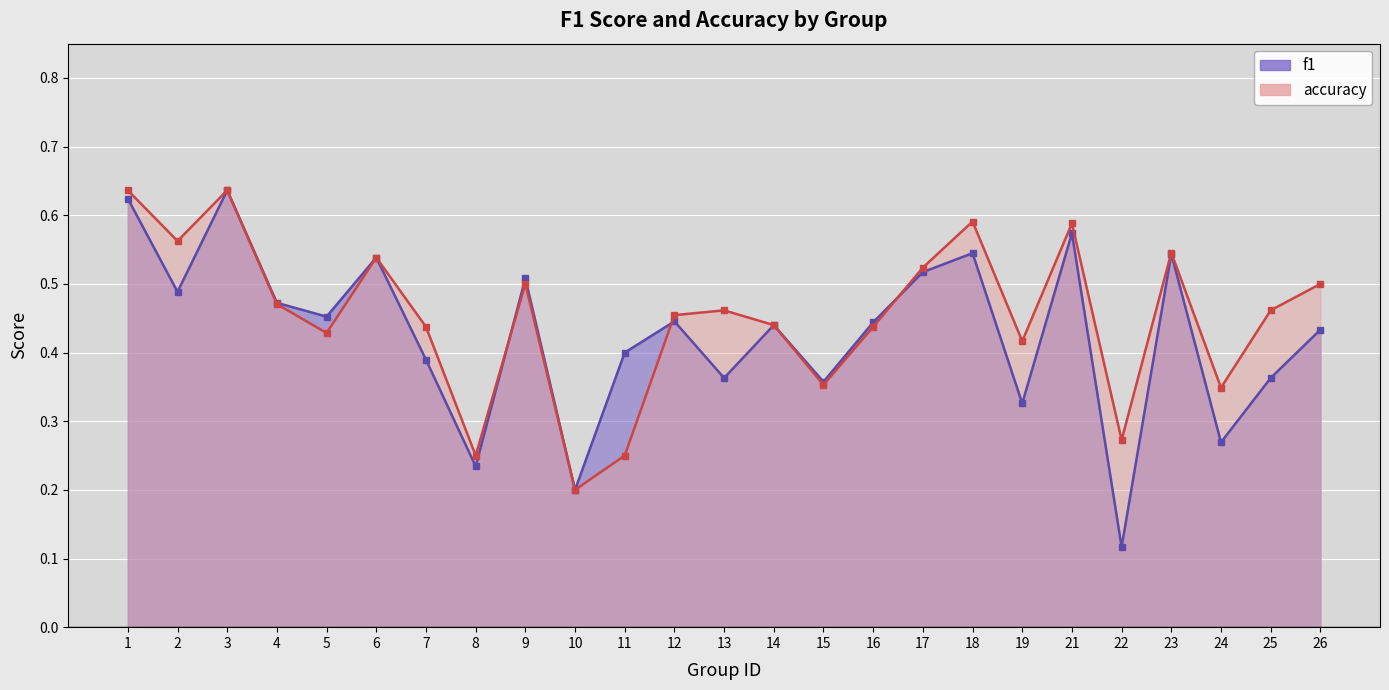

True or false: accuracy has a value of 0.5 at 22.

False